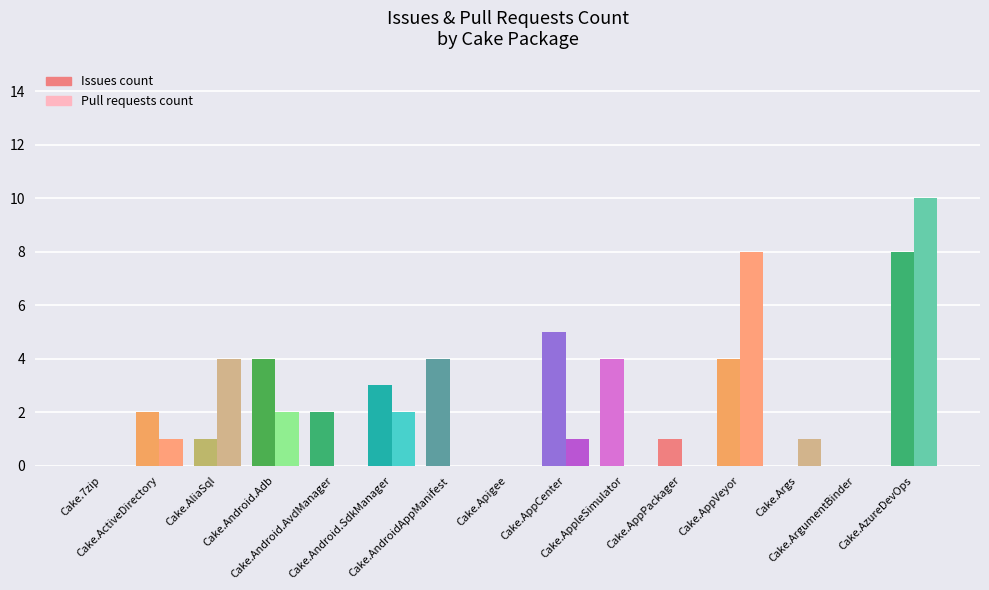

List the series in order of their overall mean, lowest first.

Pull requests count, Issues count